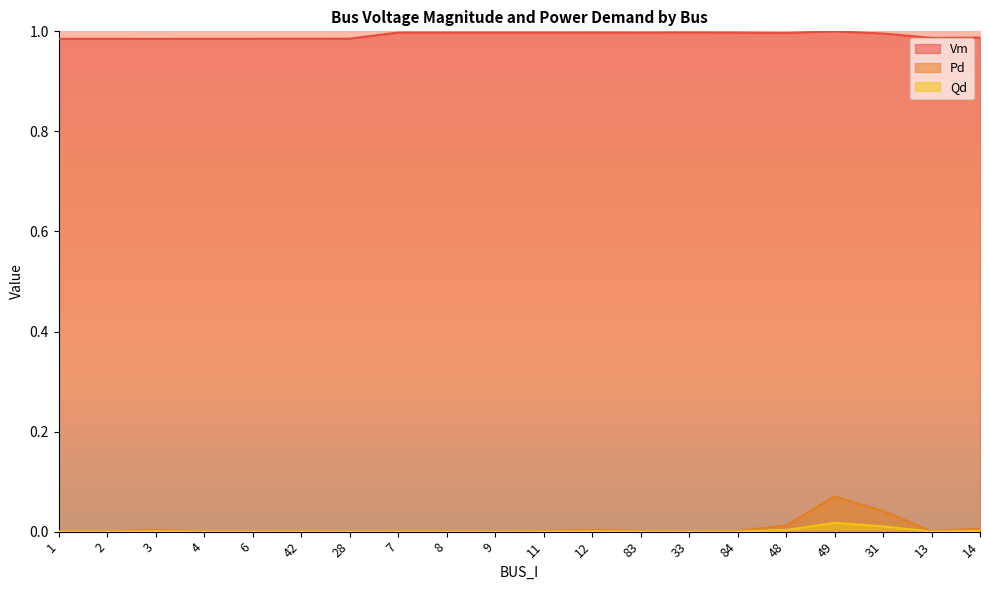

What is the highest value of the Pd series?

0.1